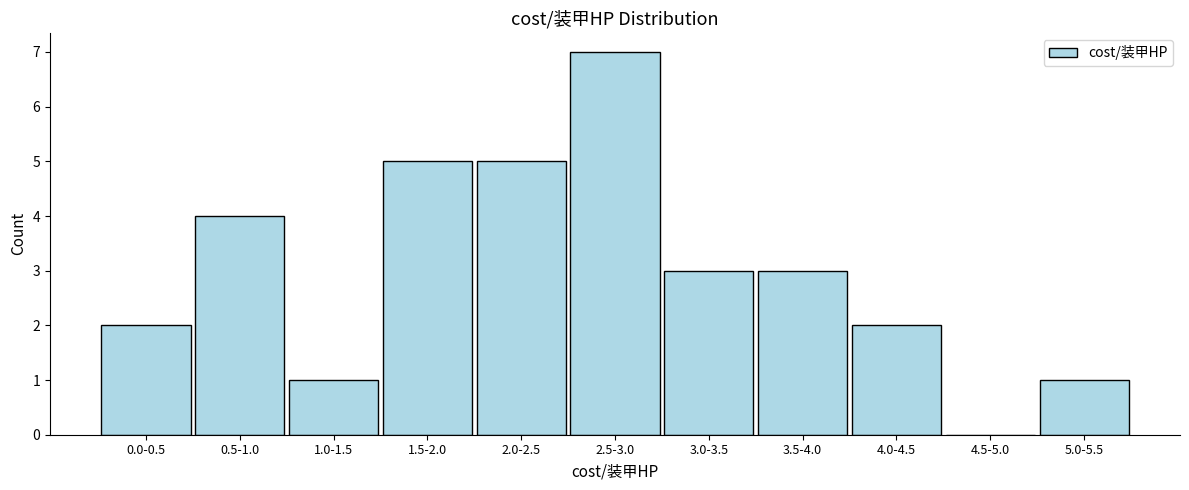

Reading right to left, list all the values displayed in this chart.

5.0-5.5=1	4.5-5.0=0	4.0-4.5=2	3.5-4.0=3	3.0-3.5=3	2.5-3.0=7	2.0-2.5=5	1.5-2.0=5	1.0-1.5=1	0.5-1.0=4	0.0-0.5=2